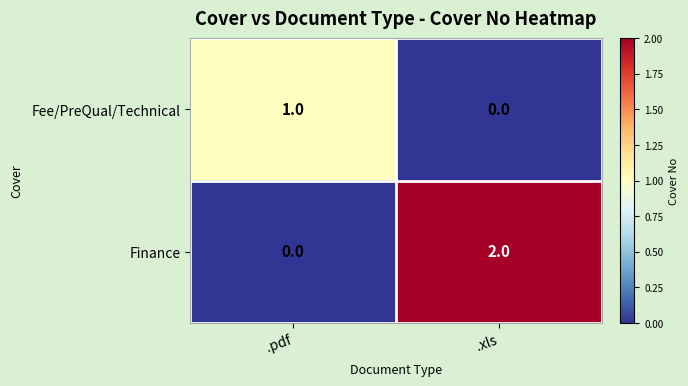

Which series changed the most between .pdf and .xls?

Finance